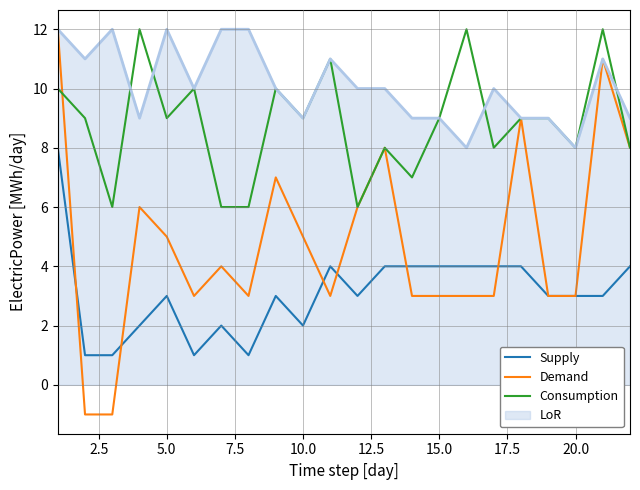

Which series has the largest total across all categories?

LoR